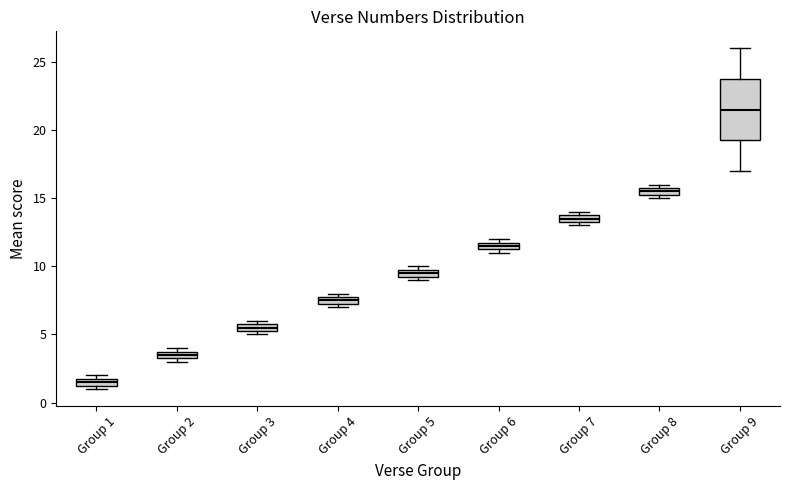

Where is the upper edge of the box for Group 6 on the y-axis? The values are not printed on the chart, so give them approximately, as read against the axis.

12.0